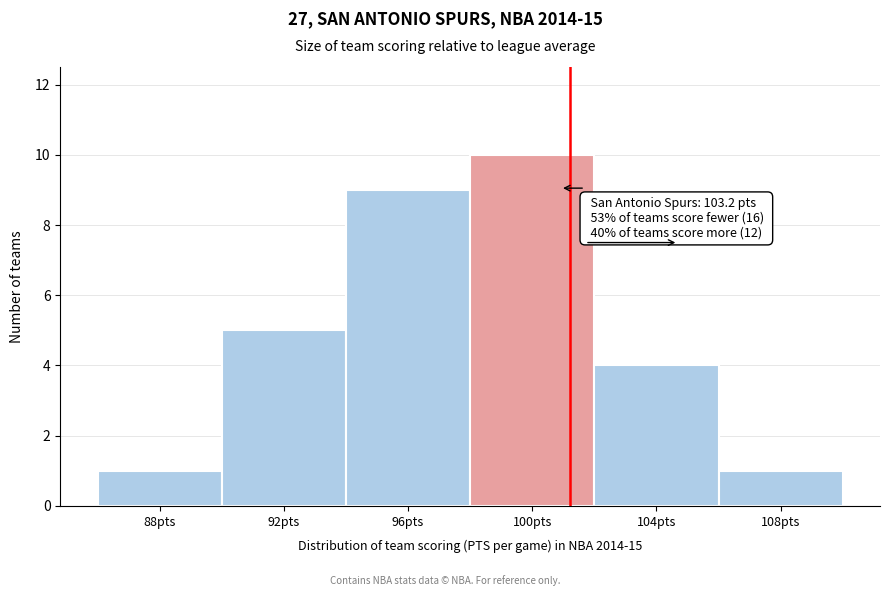

Reading left to right, extract all data points from this chart.

1	5	9	10	4	1